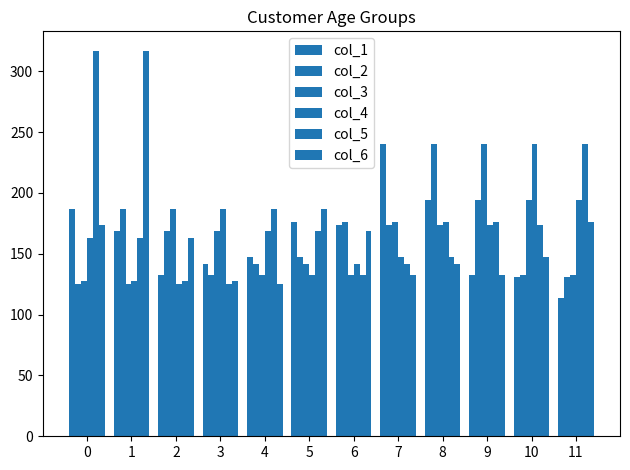

How many groups of bars are there?

12